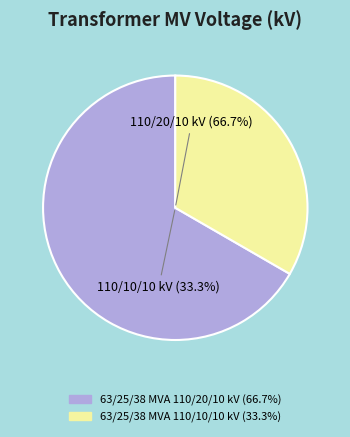

What is the ratio of the value at 63/25/38 MVA 110/20/10 kV to the value at 63/25/38 MVA 110/10/10 kV?

2.0